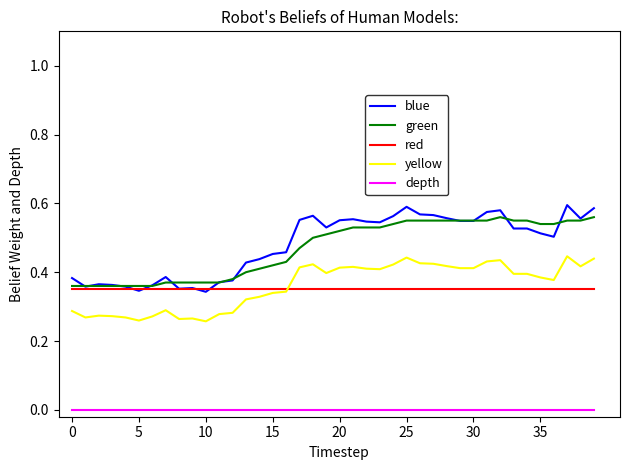

Which series has the largest range (max minus min)?

blue